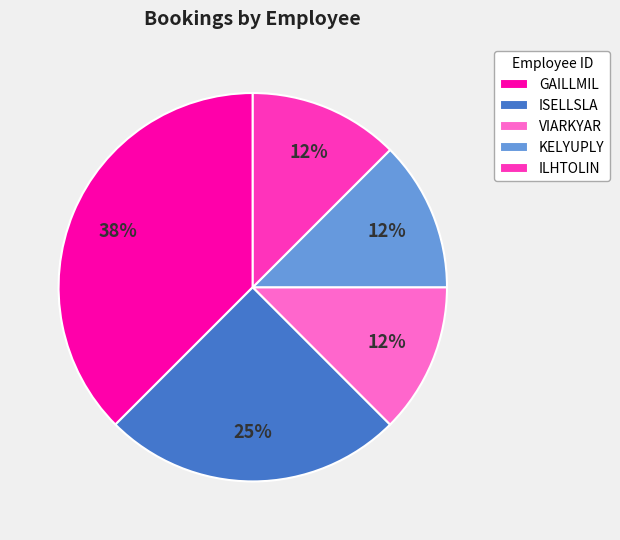

Combined, do ISELLSLA and GAILLMIL account for over 50%?

Yes